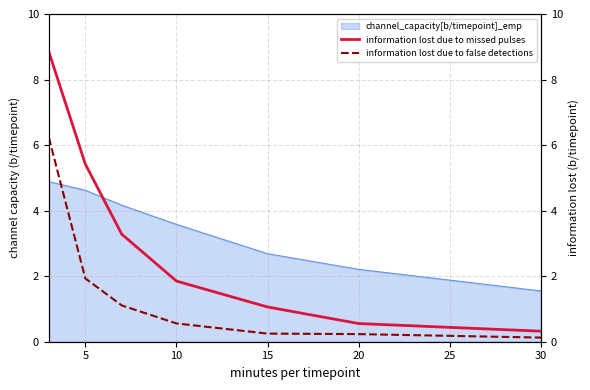

What is the highest value of the channel_capacity[b/timepoint]_emp series?

4.9